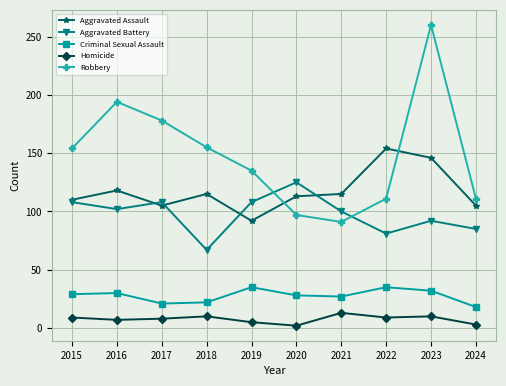

Between 2018 and 2021, which series saw the biggest shift?

Robbery